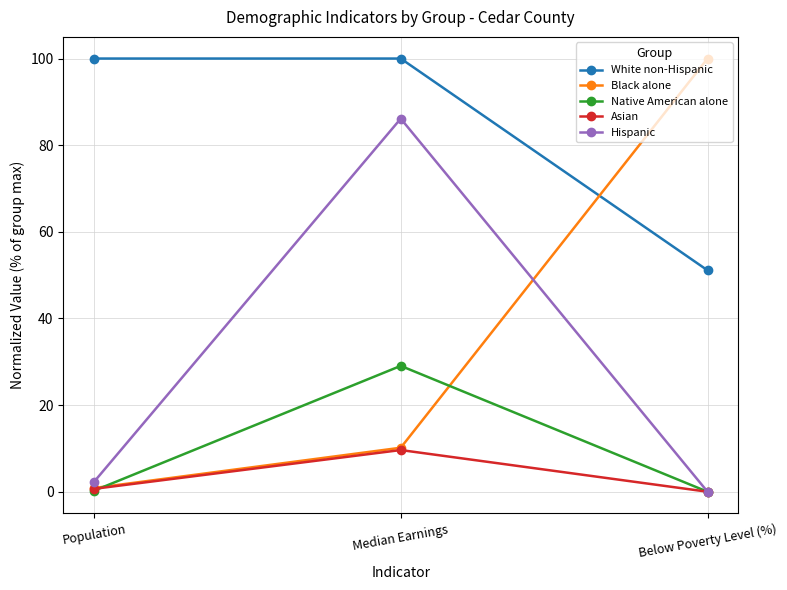

Does the chart display data point markers on the line(s)?

Yes